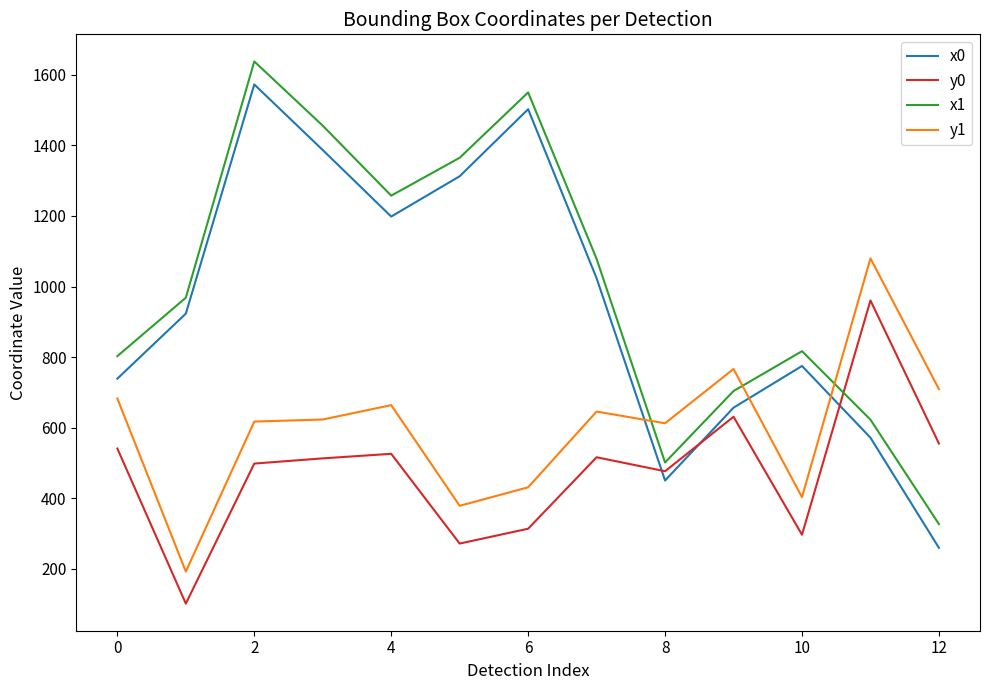

True or false: x1 and x0 intersect in this chart.

False